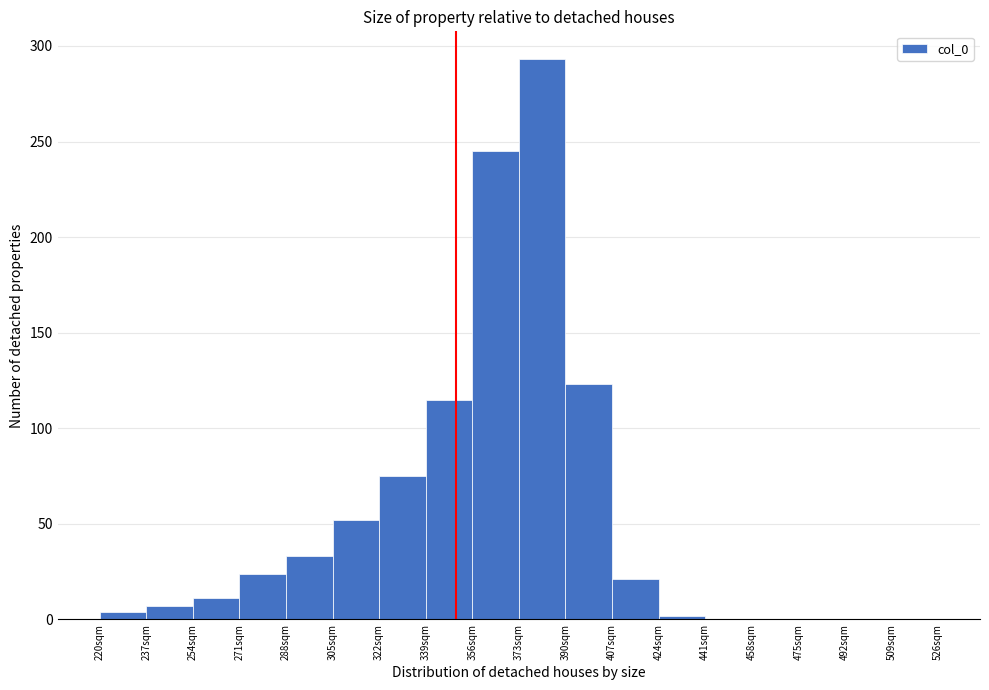

Which range on the x-axis has the tallest bar?

373 to 390